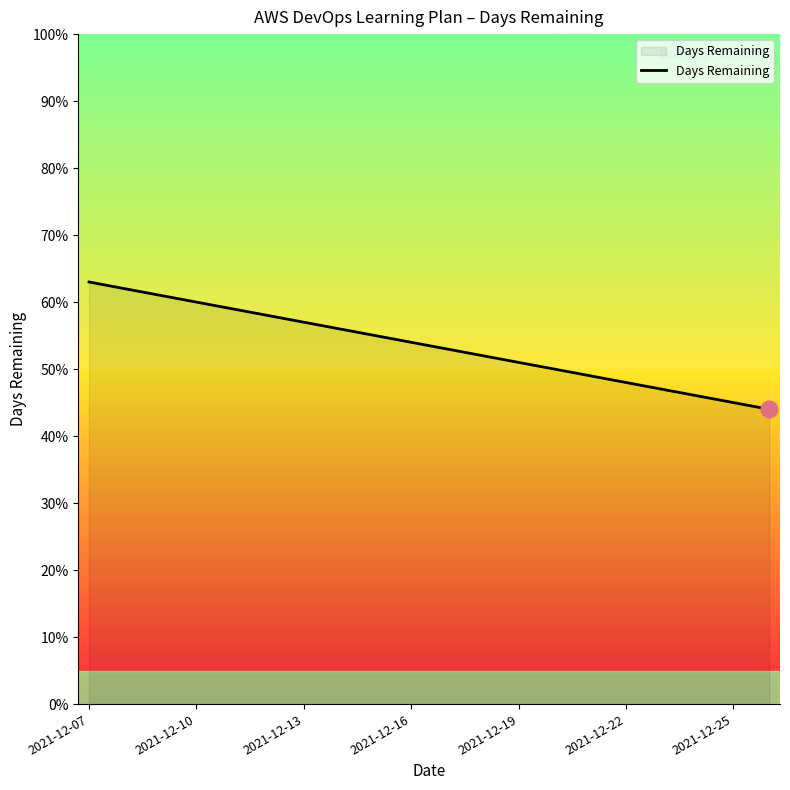

Reading left to right, extract all data points from this chart.

63	62	61	60	59	58	57	56	55	54	53	52	51	50	49	48	47	46	45	44